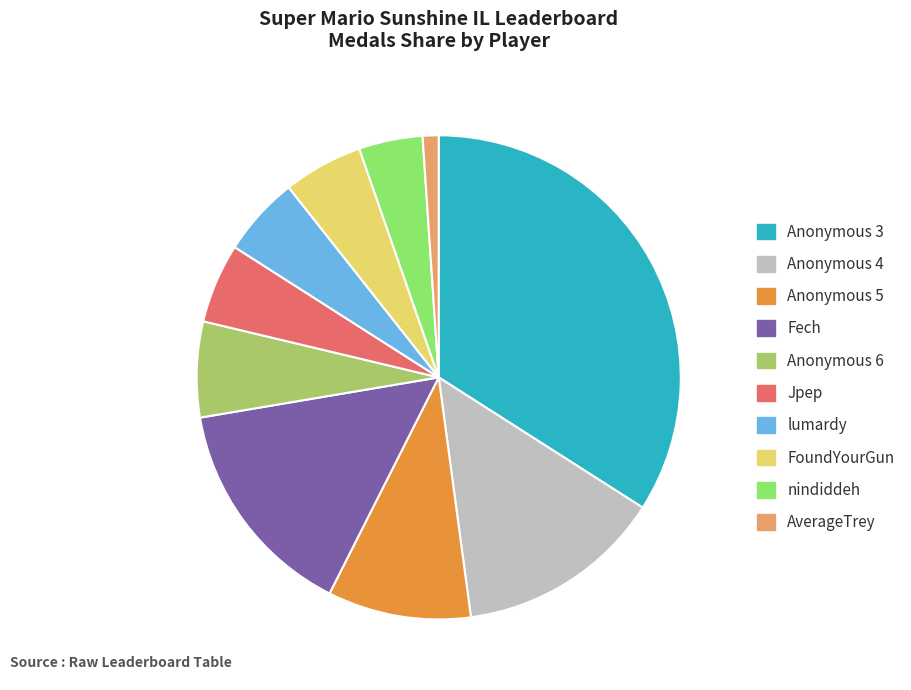

Is there a majority slice in this chart?

No